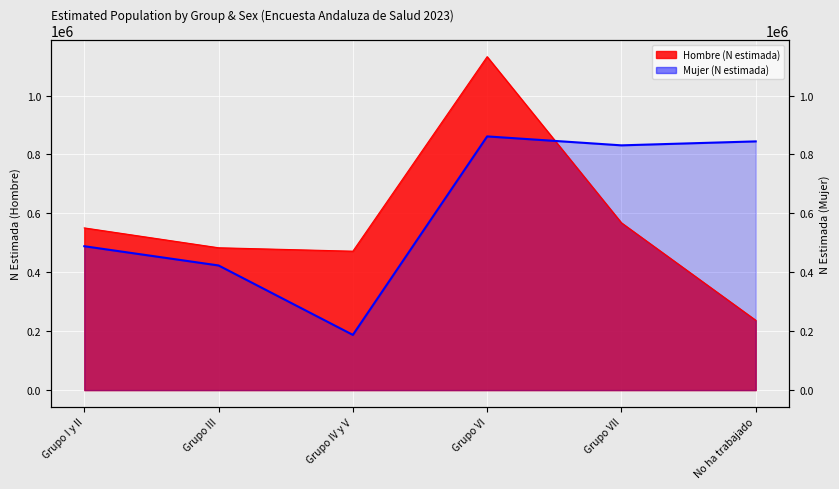

How many data points are above 830850?

2